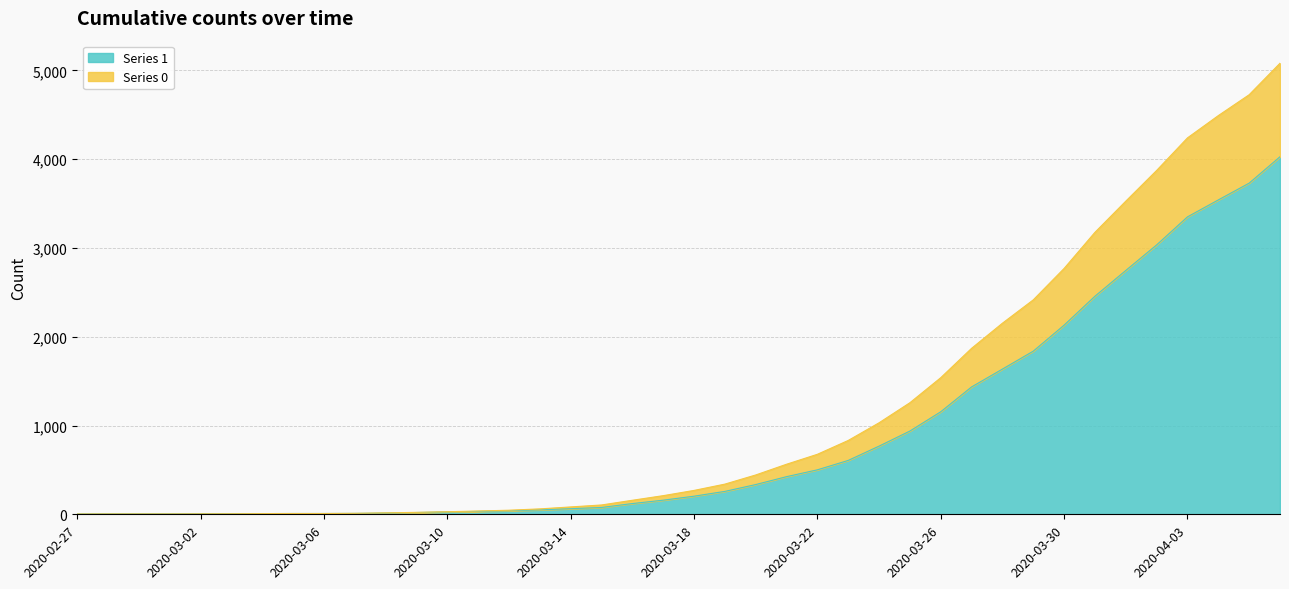

True or false: Series 0 and Series 1 cross at least once.

False